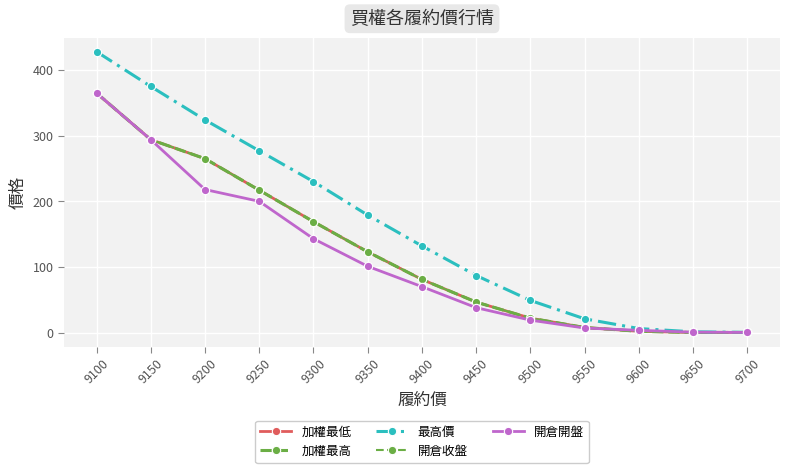

Does the chart have visible grid lines?

Yes